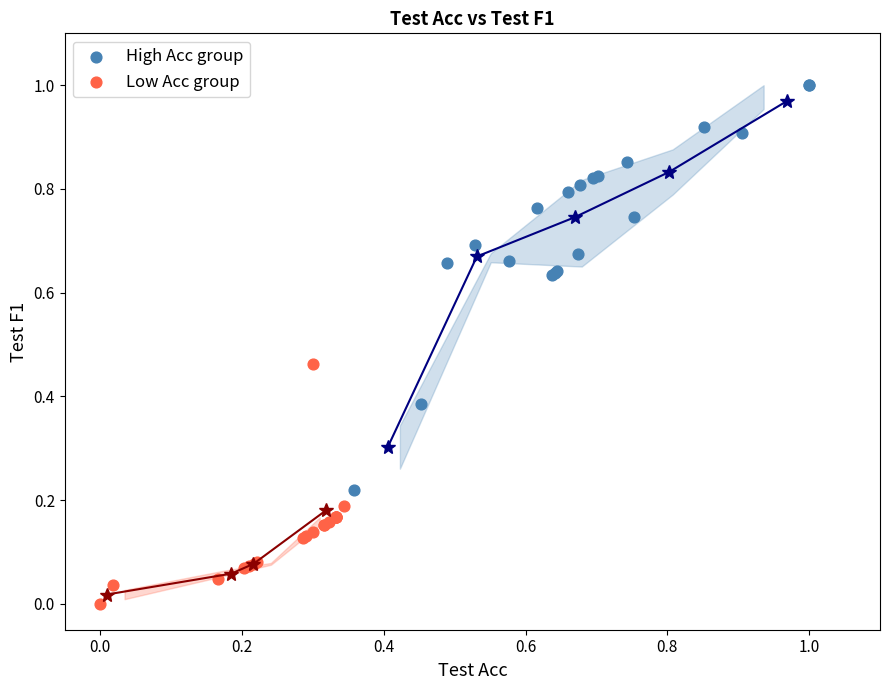

Which series has the widest spread of Y values?

High Acc group